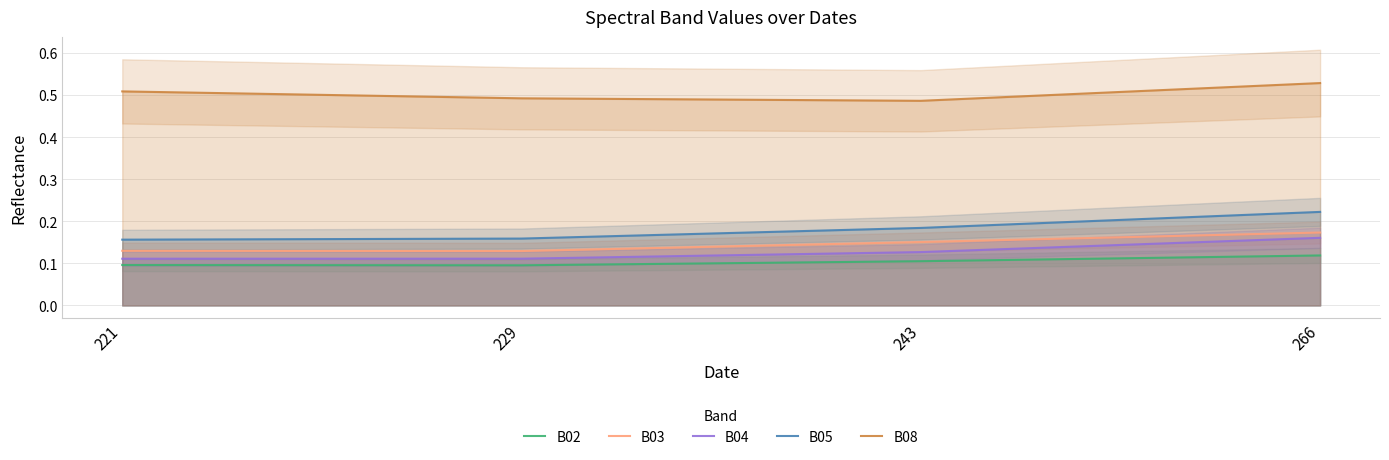

What is the spread (max minus min) of values at 229?

0.4